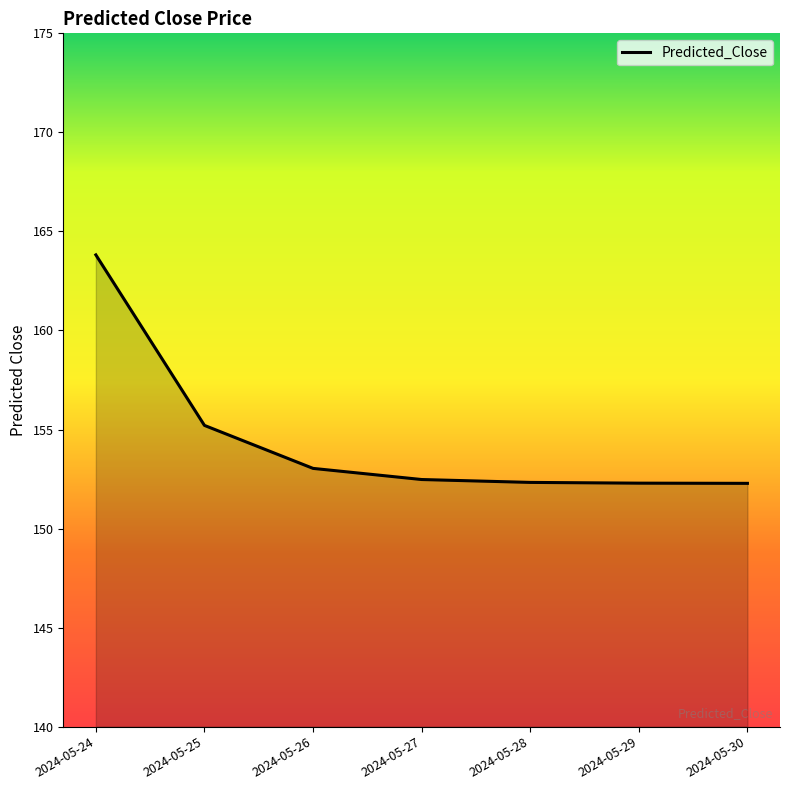

How many lines are shown in the chart?

1